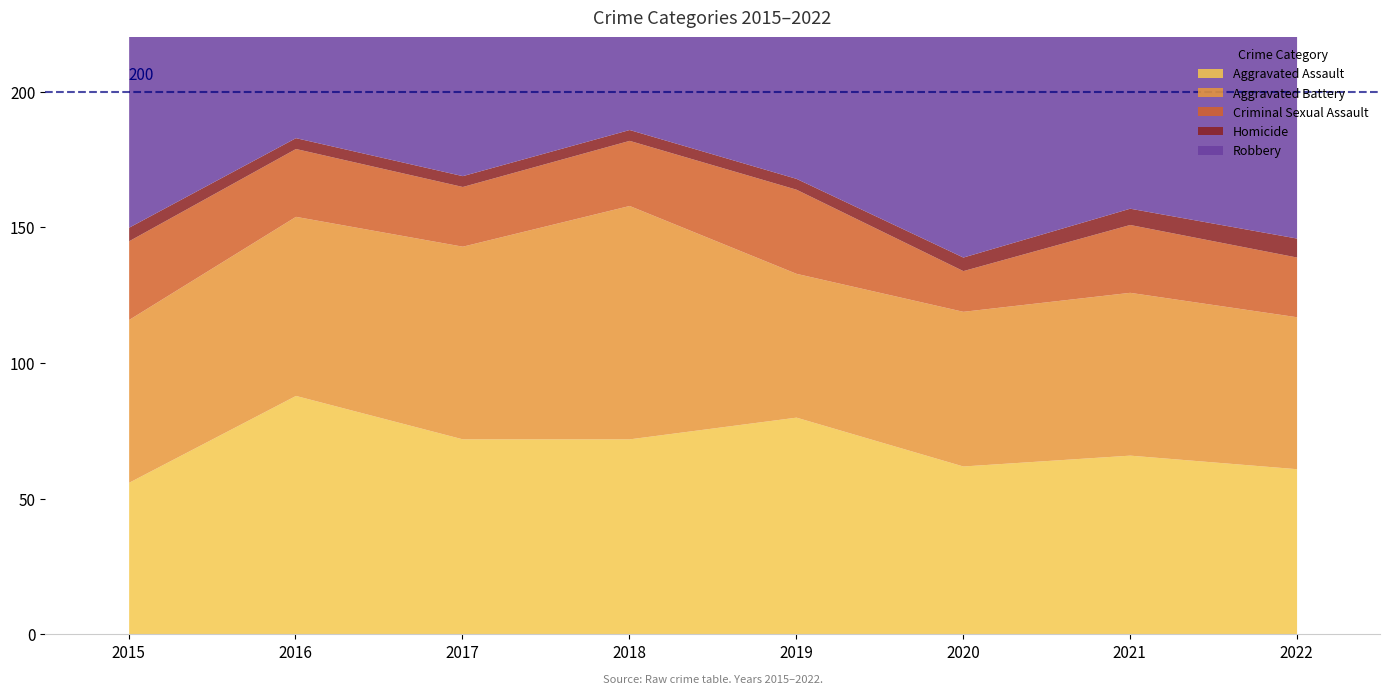

Which category has the highest value in the Robbery series?

2017